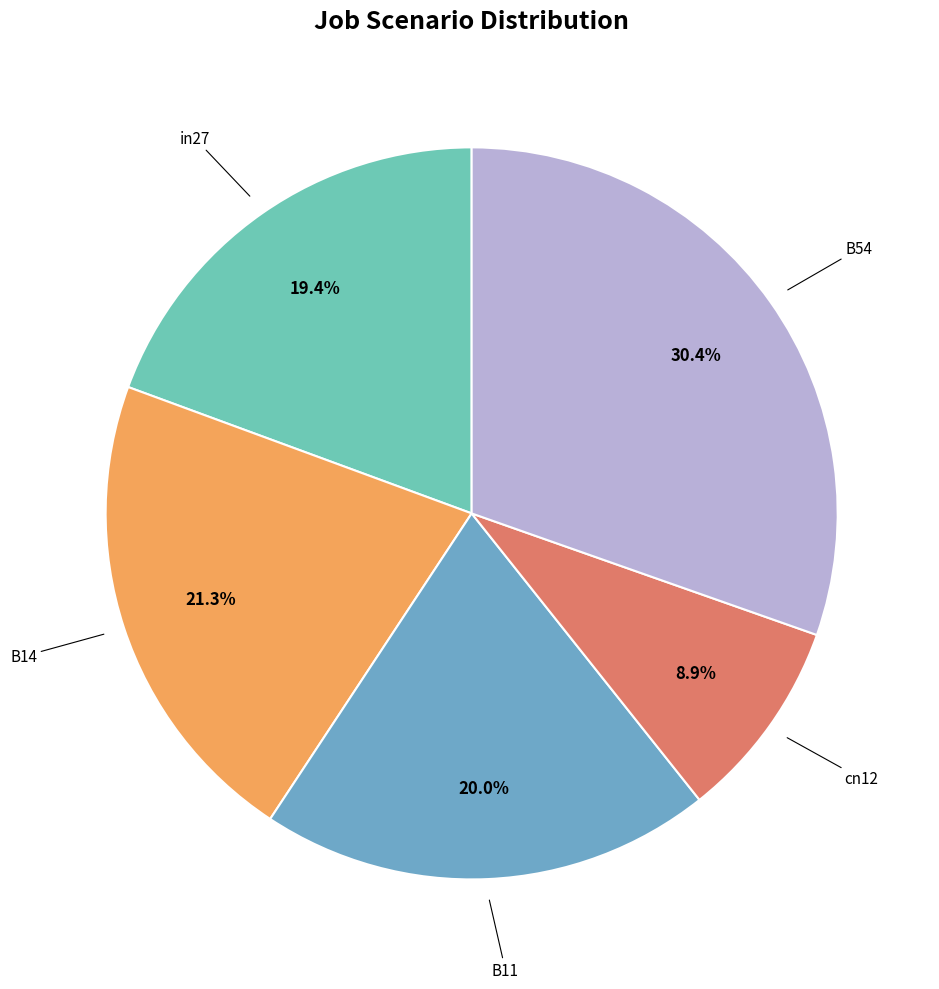

Which slice is the smallest?

cn12